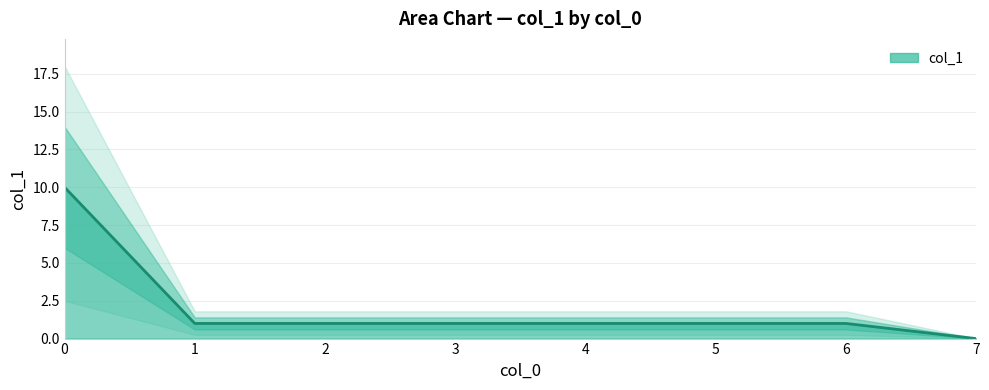

What is the sum of the values at 5 and 6?

2